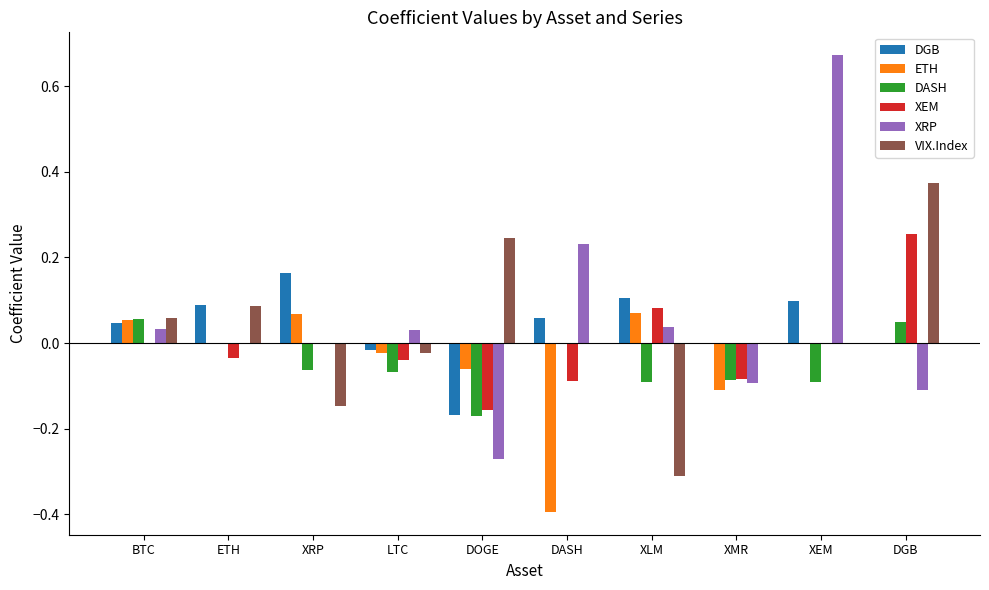

What is the sum of the ETH values at ETH and DASH?

-0.4